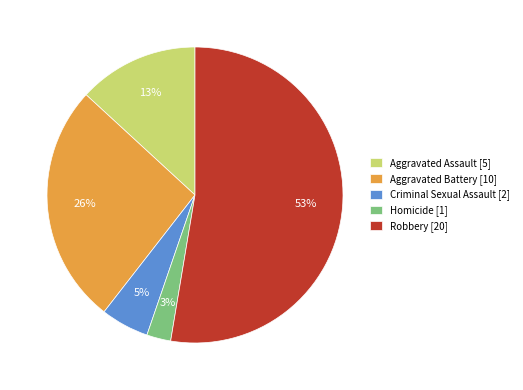

How many slices are in this pie chart?

5